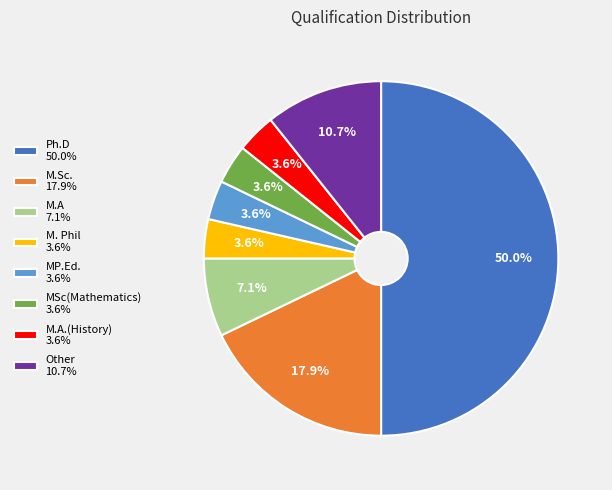

Which slice is the largest?

Ph.D 50.0%